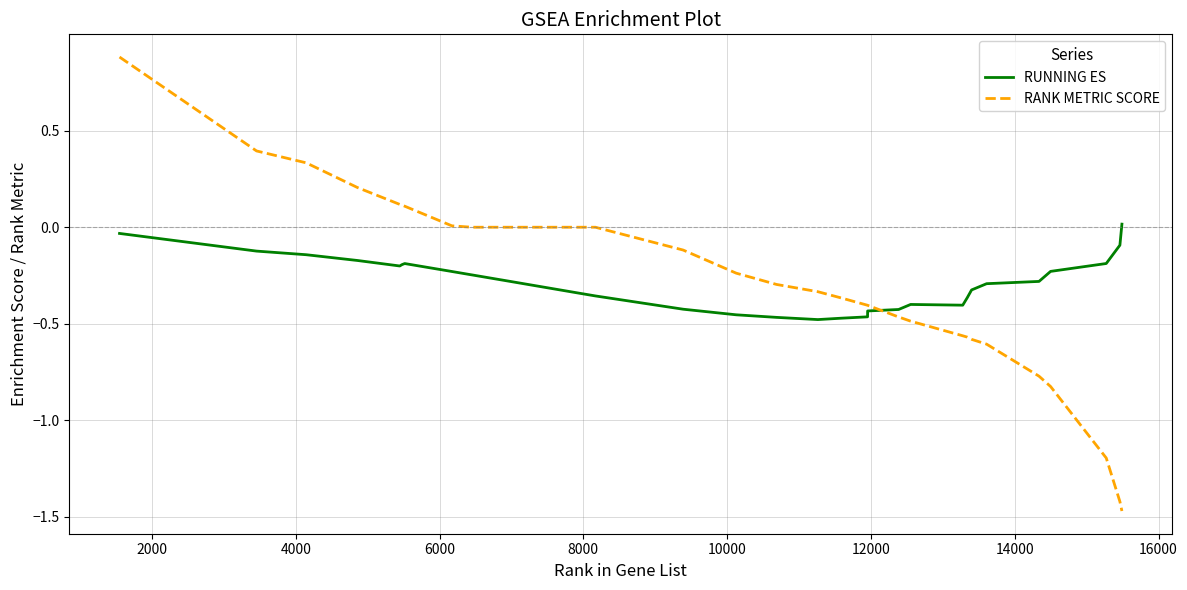

List the series in order of their peak value, lowest first.

RUNNING ES, RANK METRIC SCORE